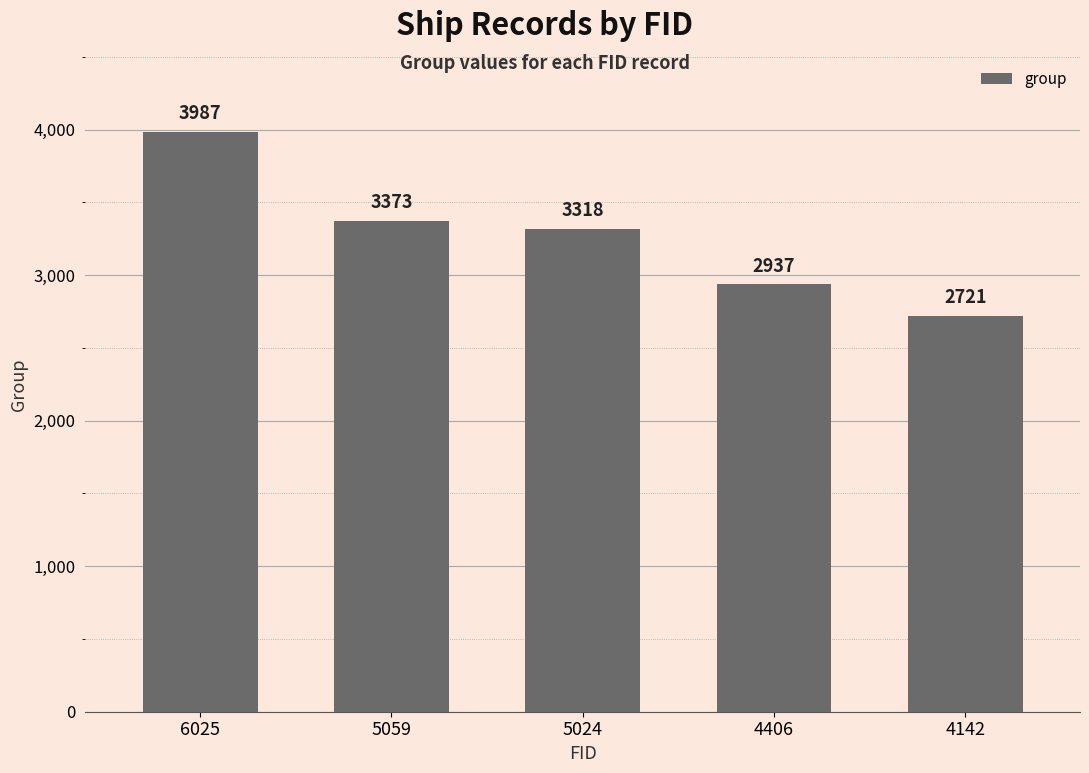

What is the approximate value at 5059?

3373